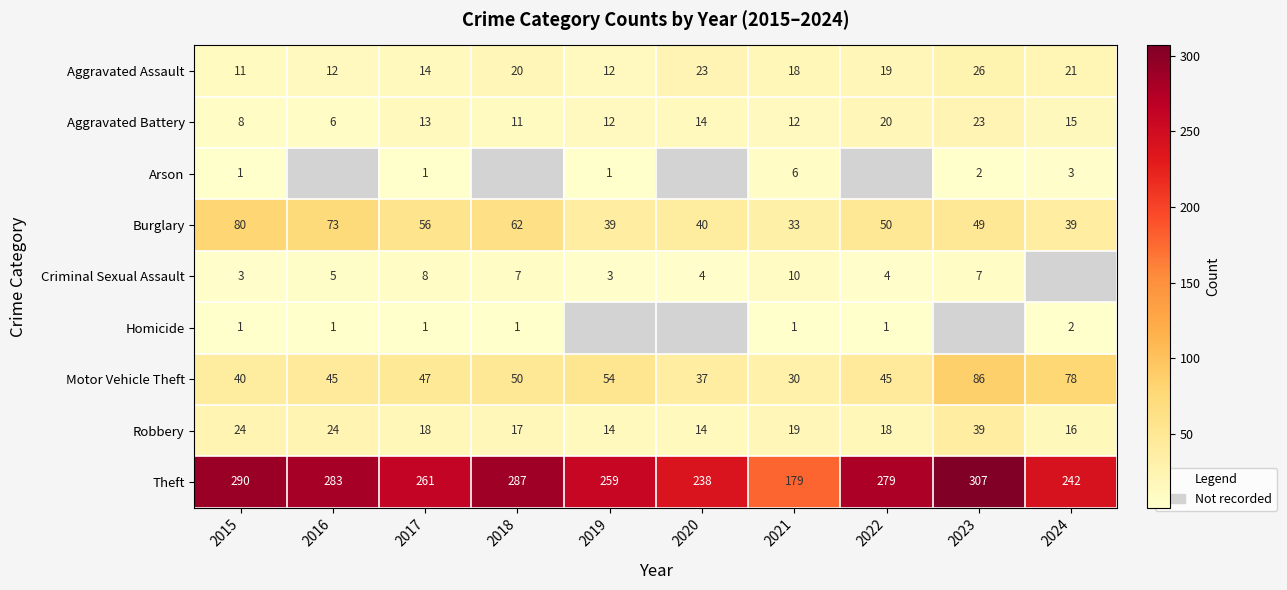

How many data points does each series have?

10